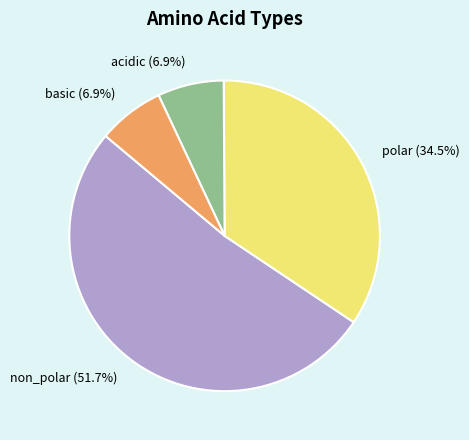

Is there a majority slice in this chart?

Yes